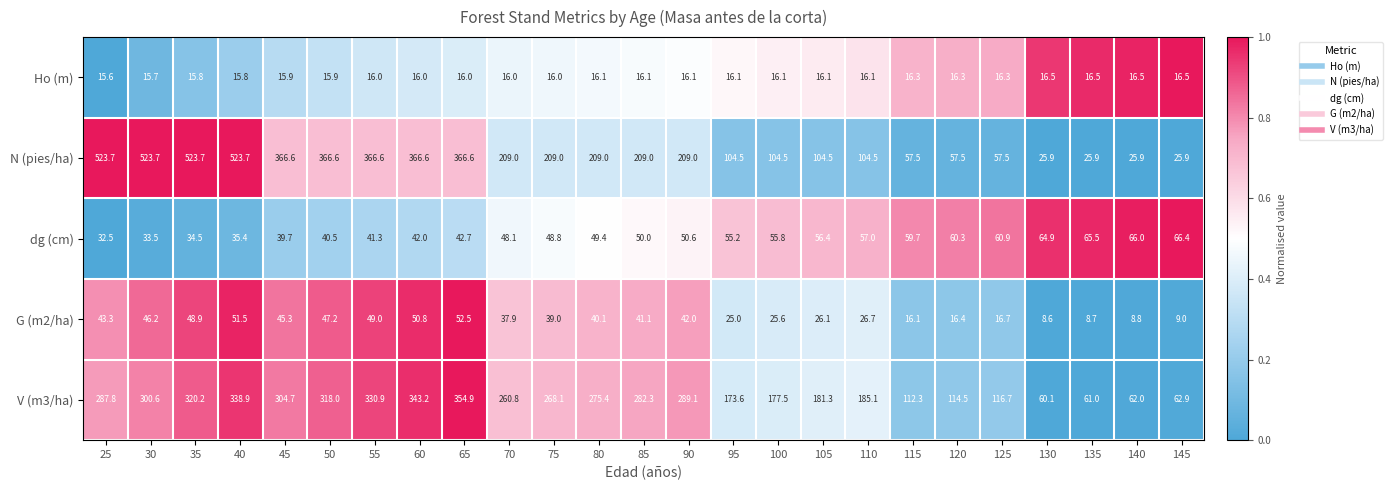

What is the minimum value shown in the chart?

8.6